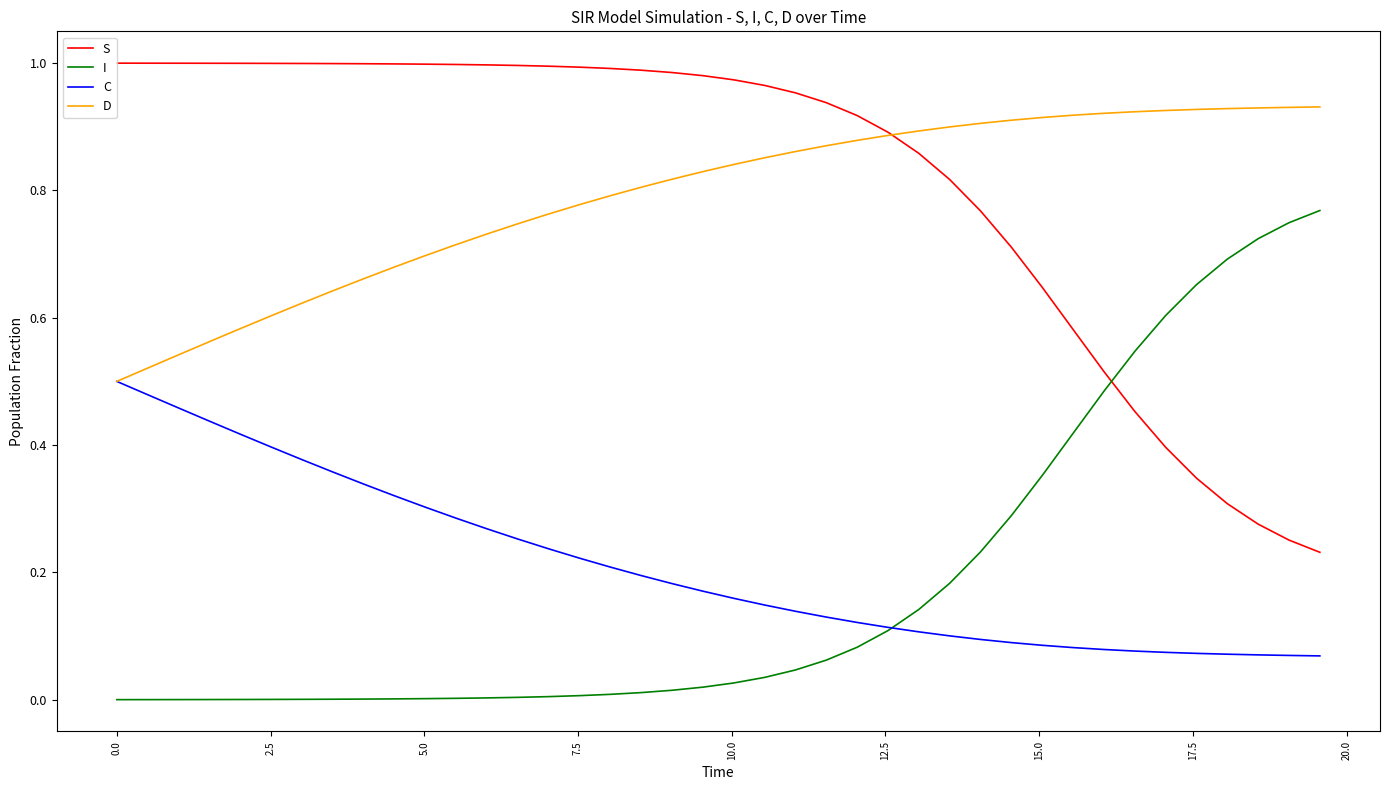

True or false: D and I cross at least once.

False